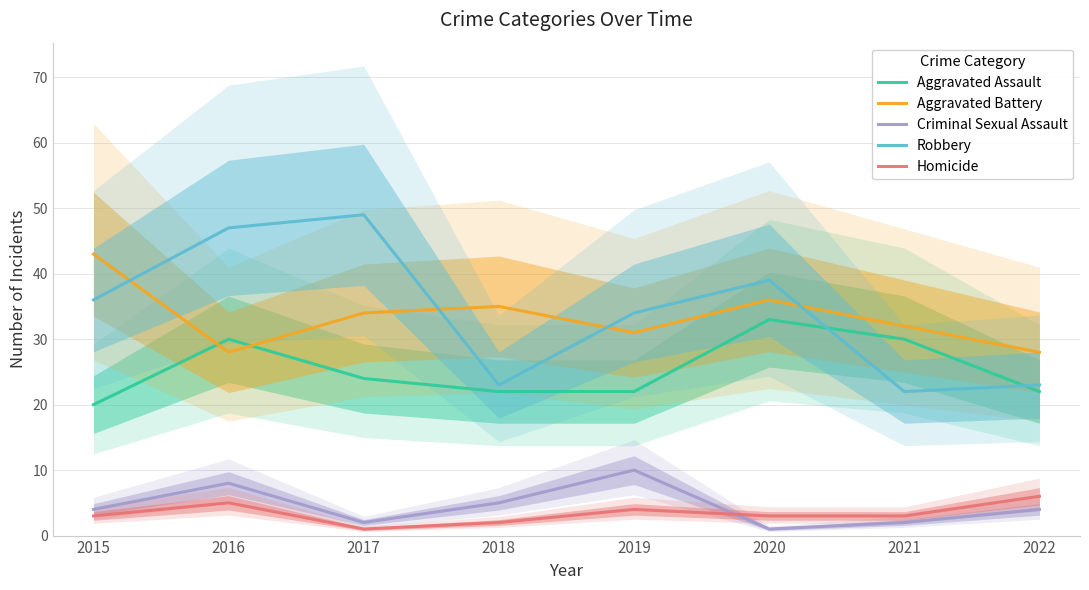

At which category is the sum across all series the highest?

2016